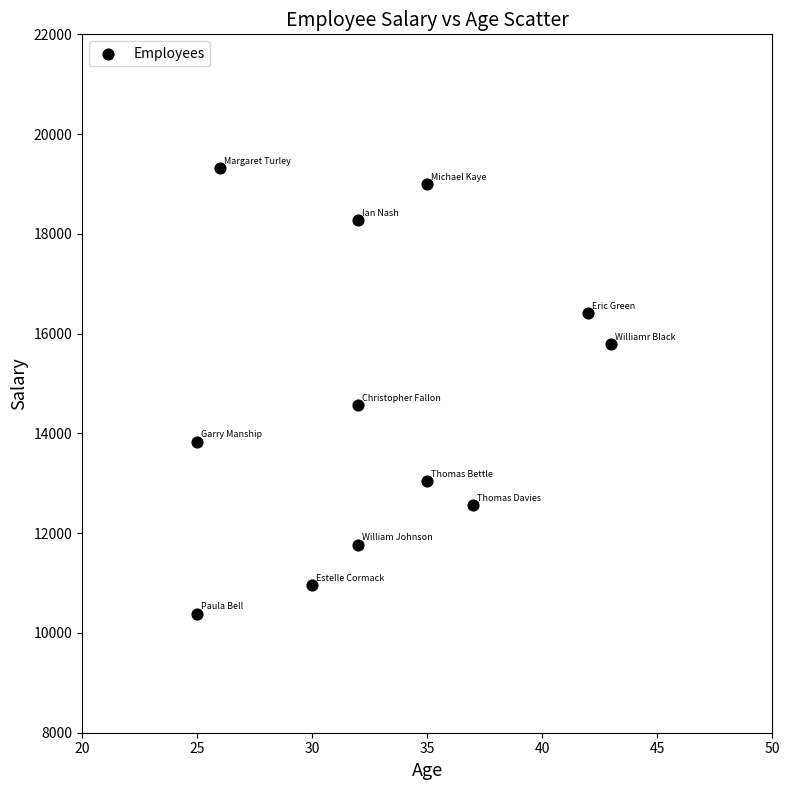

What is the average Y value?

14660